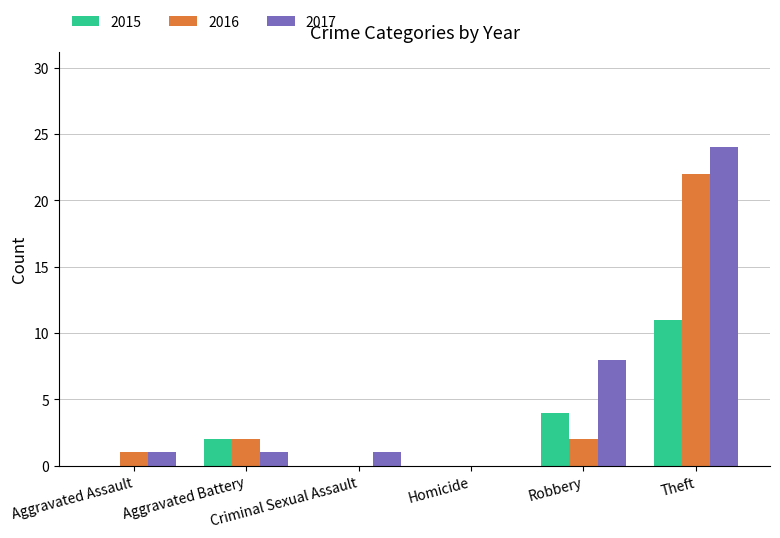

At which category is the sum across all series the highest?

Theft